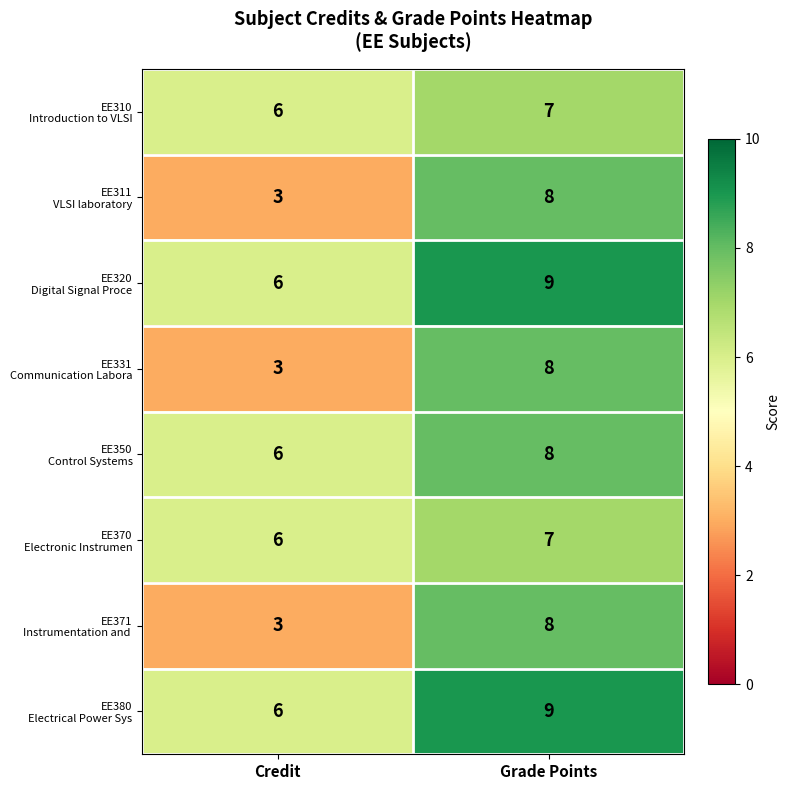

What is the greatest value displayed?

9